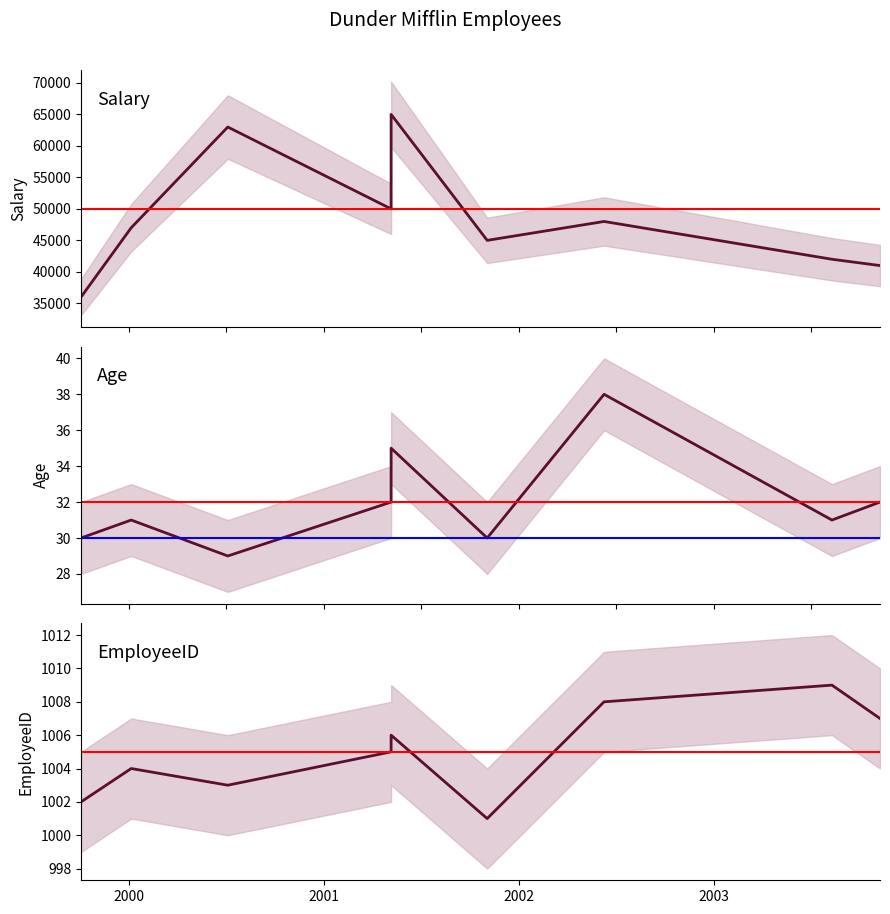

In Age, how many points are higher than both neighbors (excluding endpoints)?

3